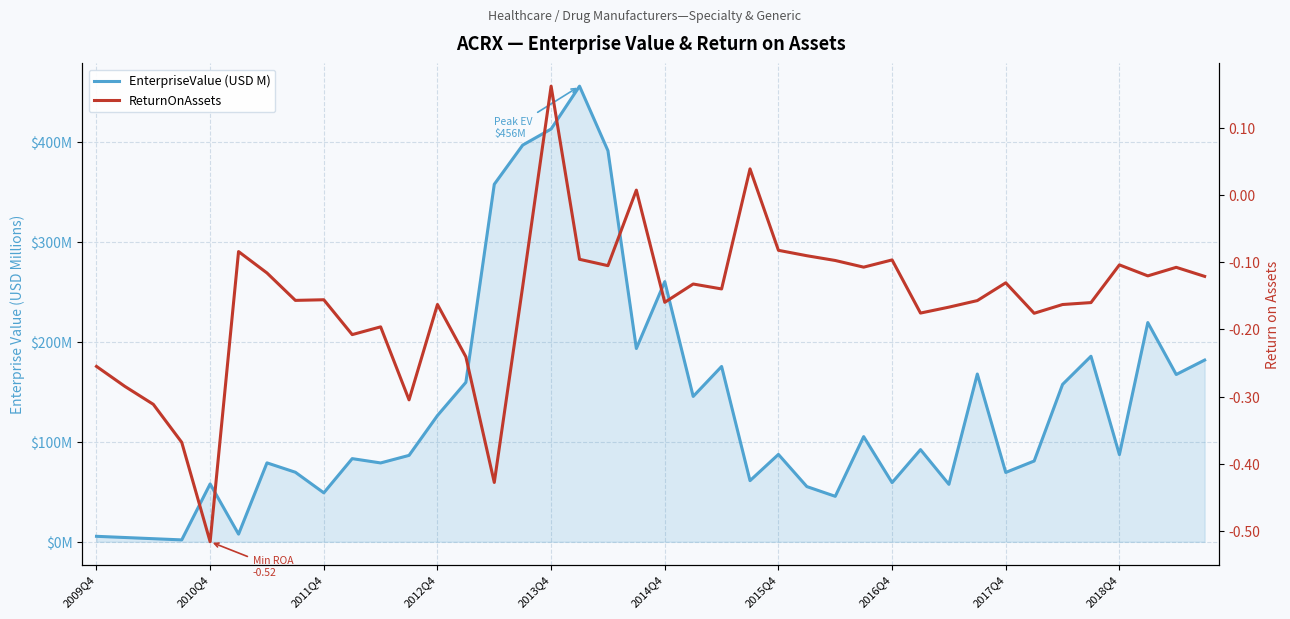

How many data points in ReturnOnAssets are less than 0?

37